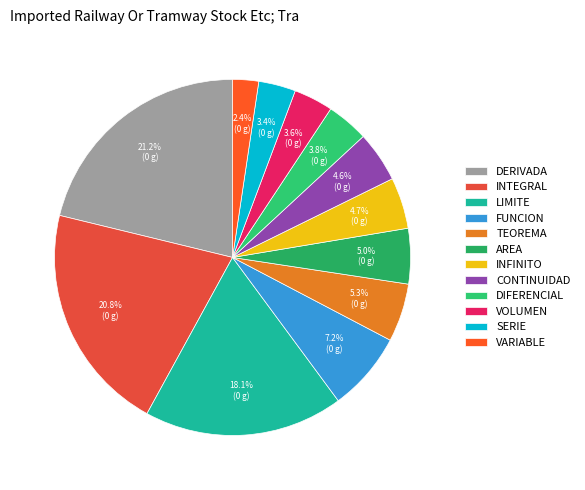

How many segments does this pie chart have?

12